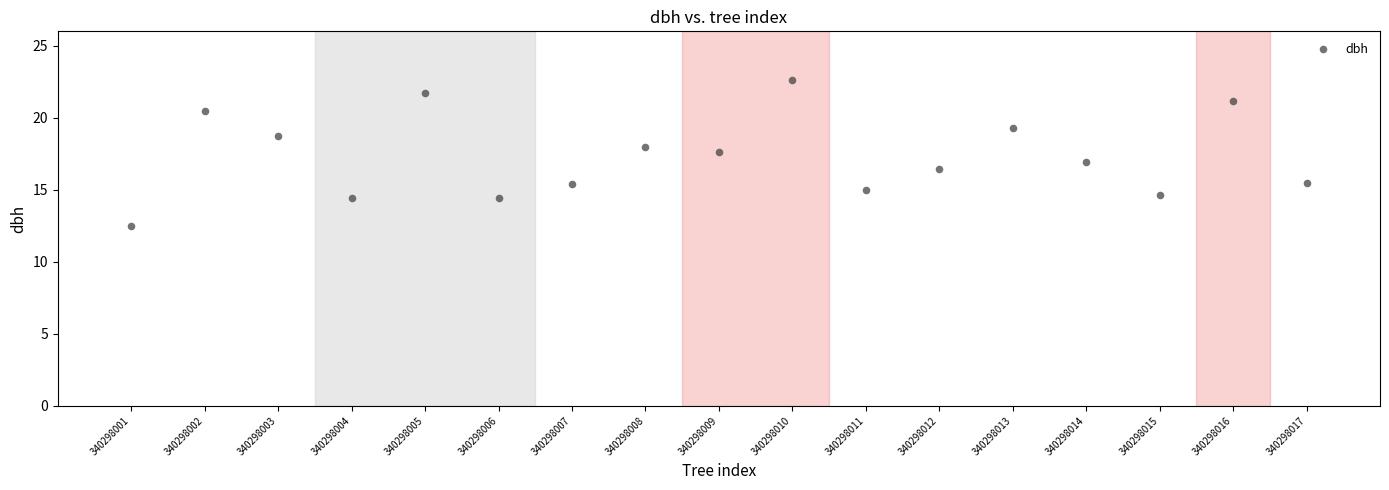

What is the range of Y values (max minus min)?

10.1